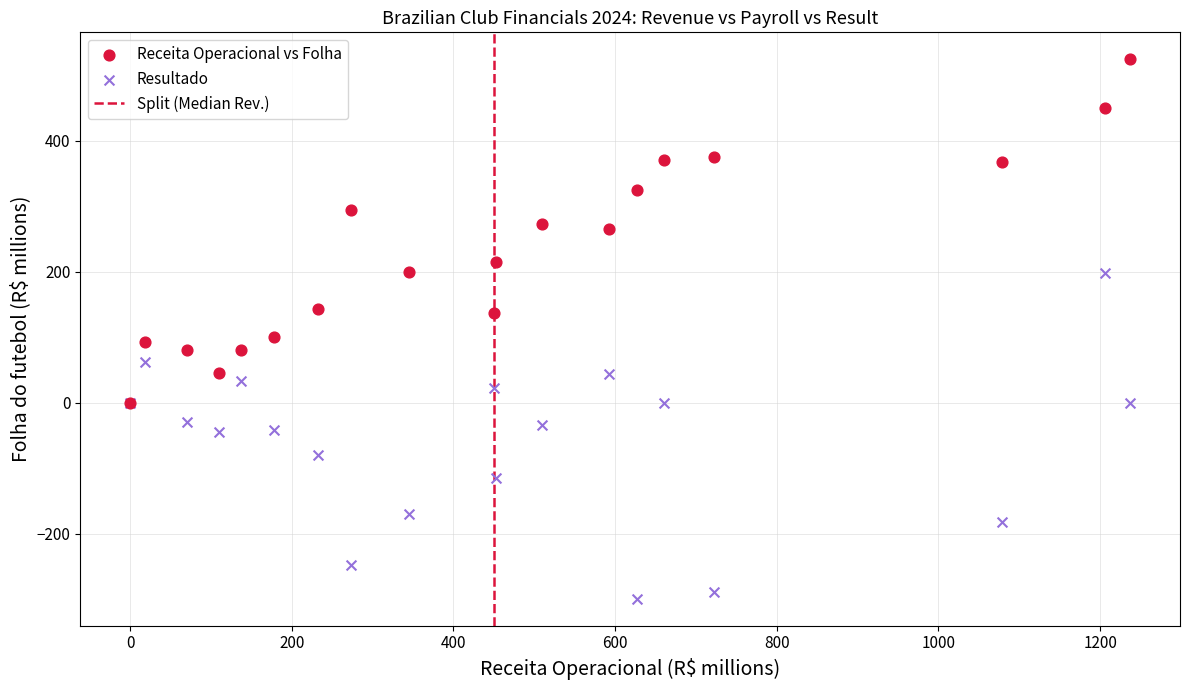

Which series contains the highest Y value?

Receita Operacional vs Folha